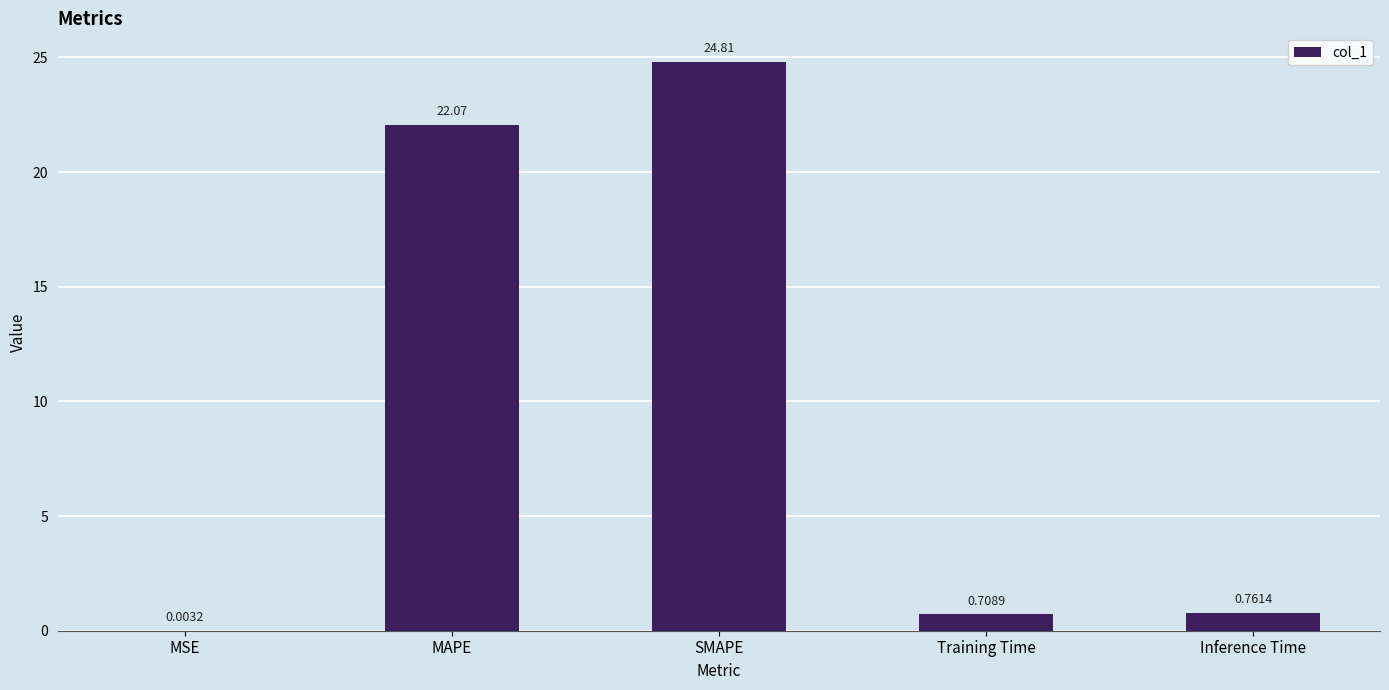

What is the ratio of the value at MAPE to the value at SMAPE?

0.9